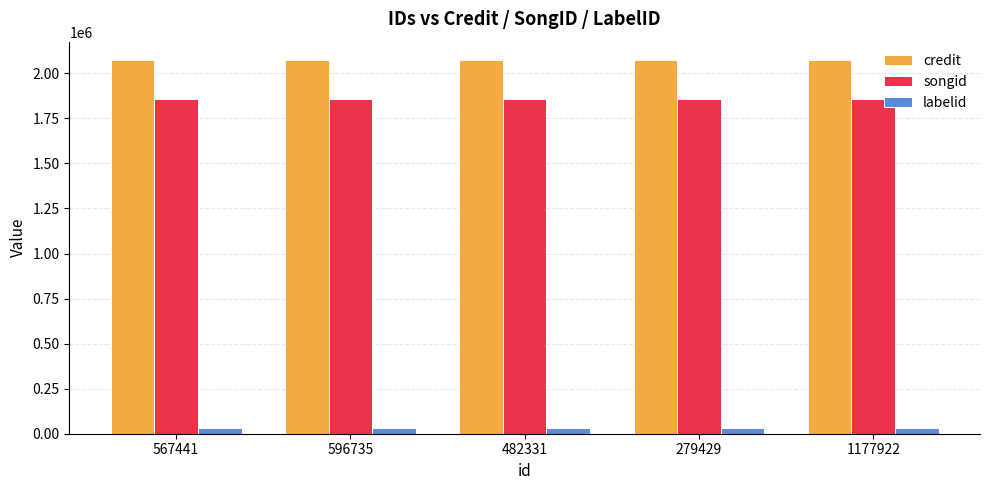

The value of songid at 567441 is 1858243. True or false?

True